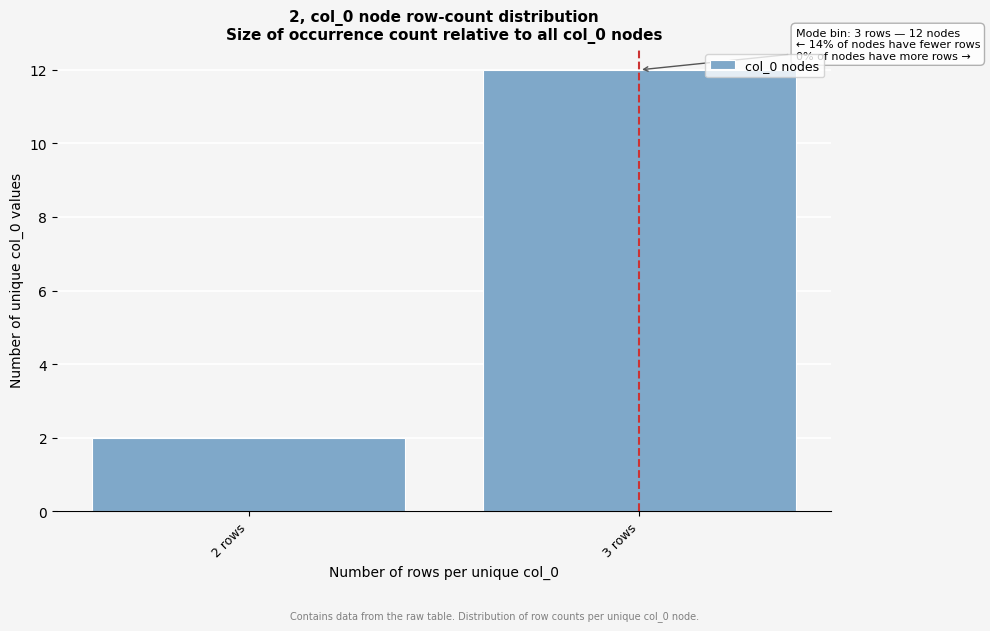

Reading left to right, what are all the values shown in this chart?

2 rows=2	3 rows=12